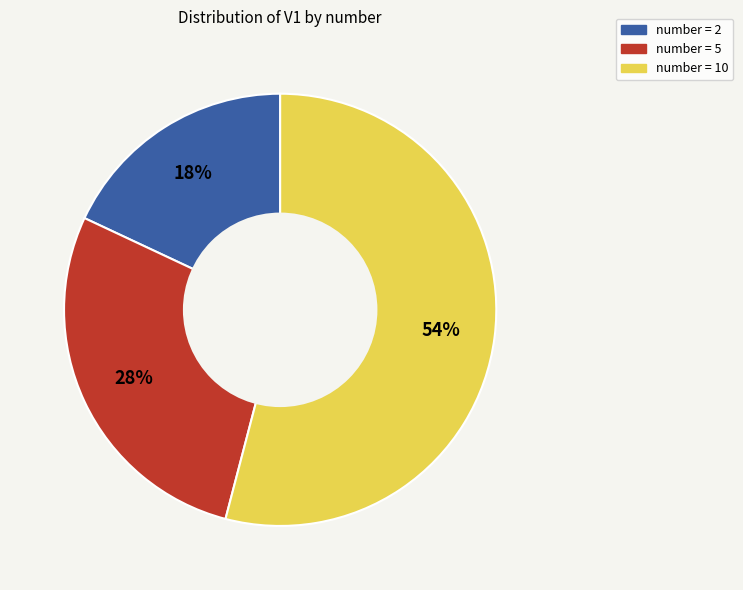

Count the number of slices in the pie.

3